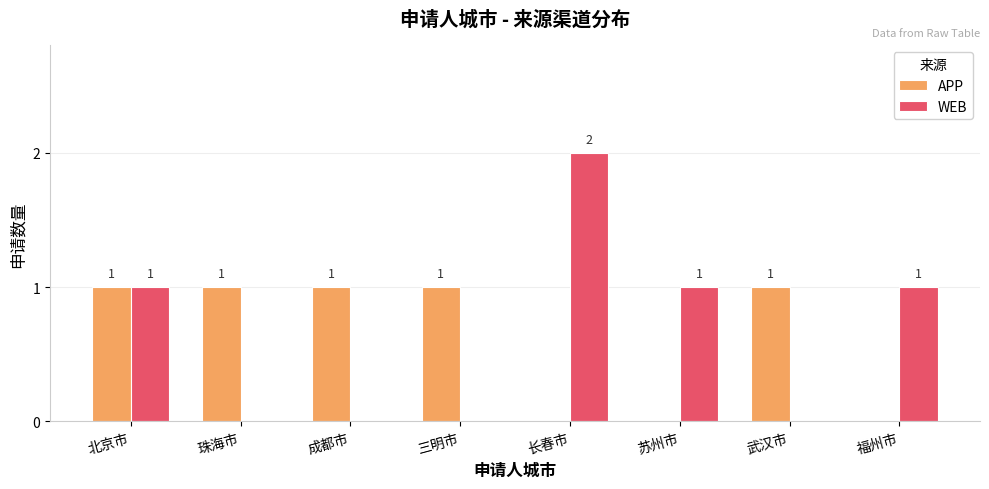

Which series changed the most between 北京市 and 三明市?

WEB